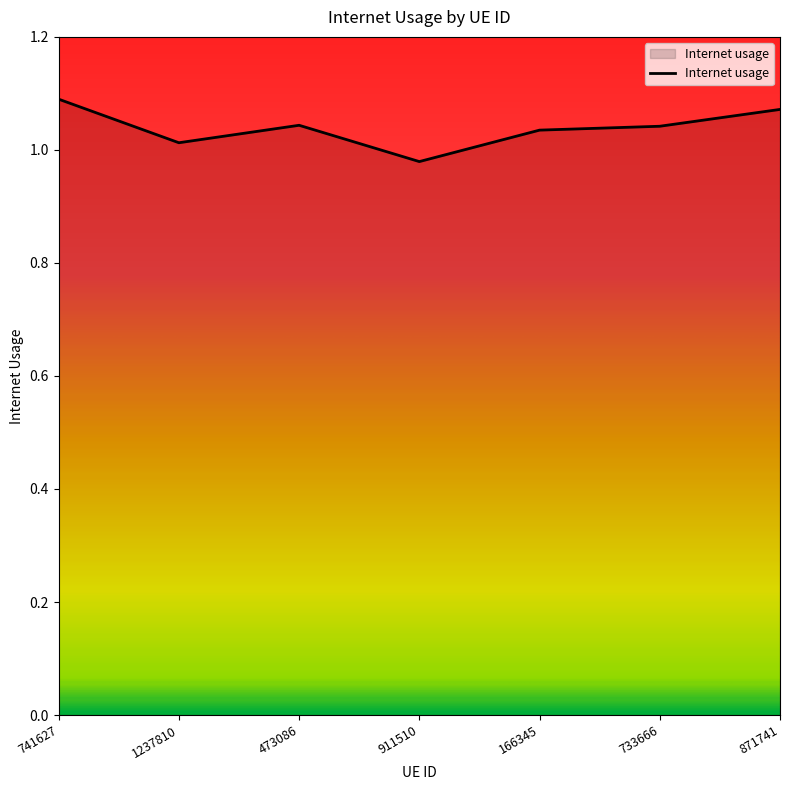

What is the difference between the maximum and minimum values?

0.1